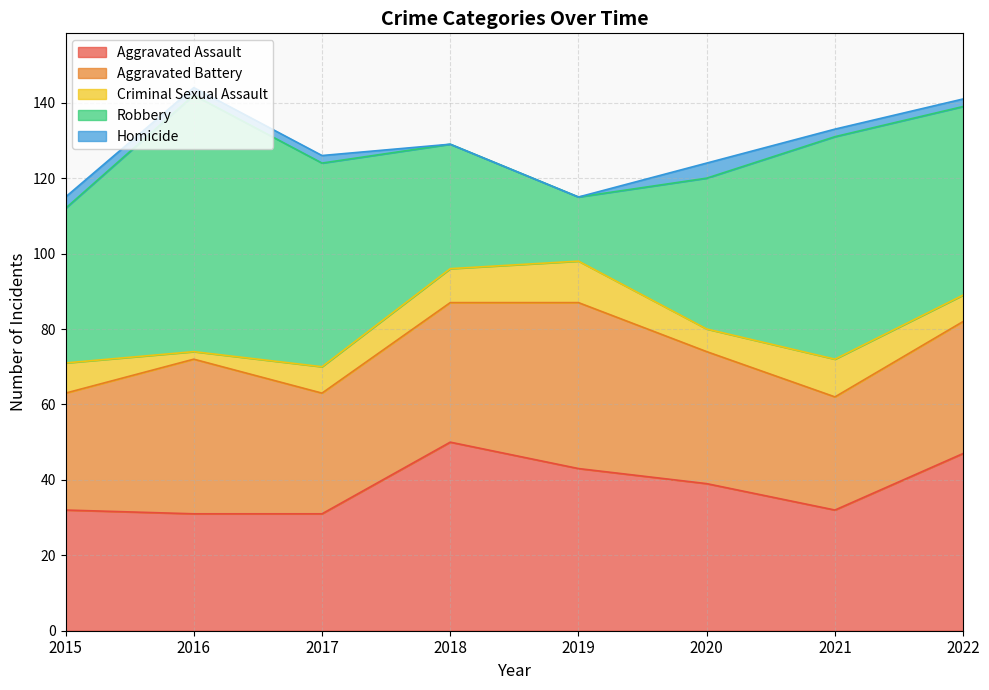

At 2019, list the series in order from largest to smallest.

Aggravated Battery, Aggravated Assault, Robbery, Criminal Sexual Assault, Homicide